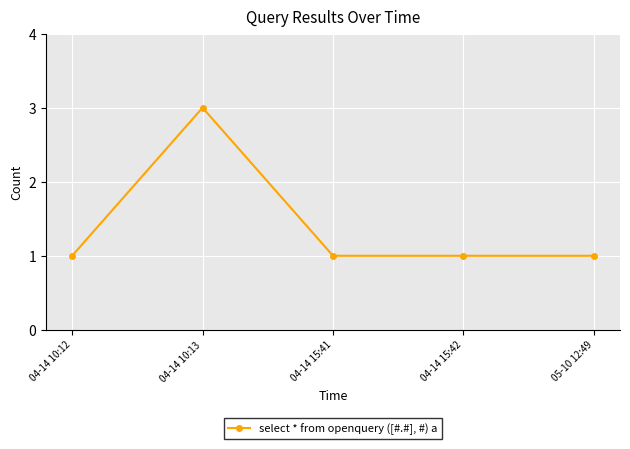

Is this an area chart (filled region under the line)?

No